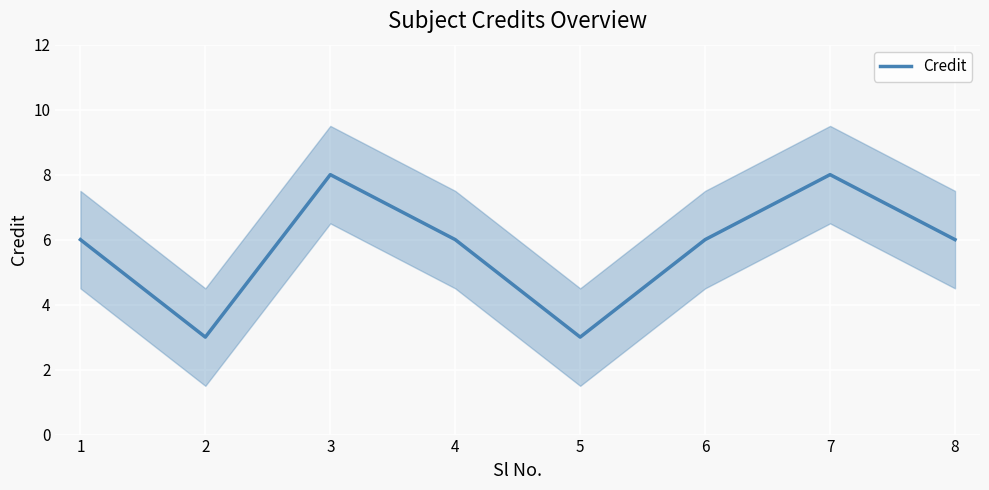

What is the difference between the maximum and second lowest values?

5